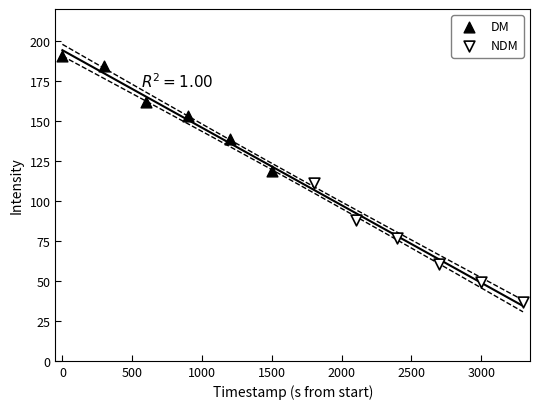

Which series reaches the minimum Y coordinate?

NDM